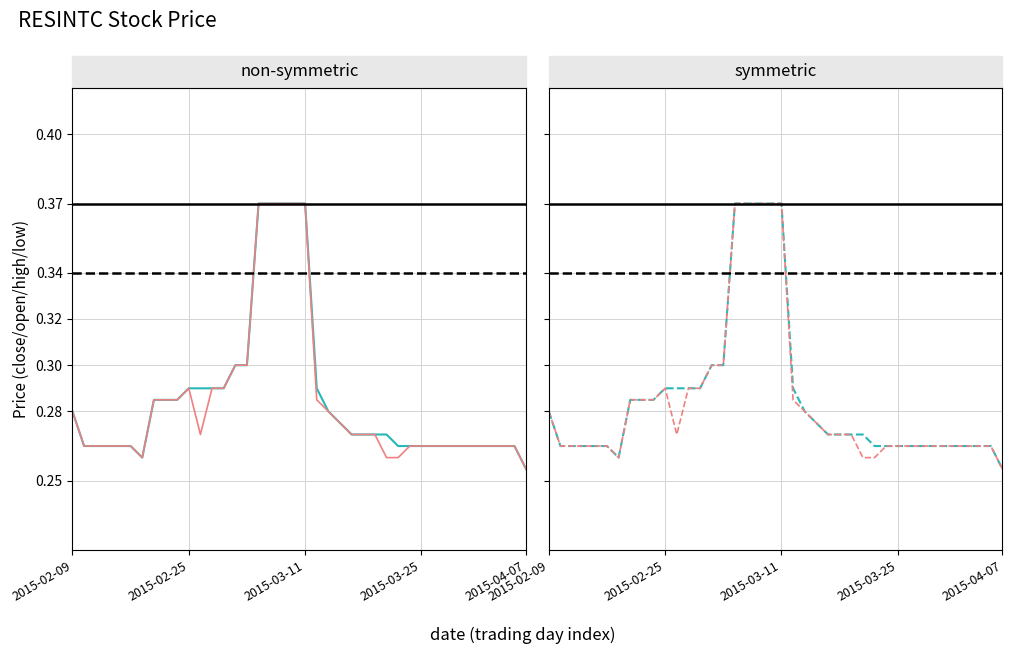

At which category does the chart reach its peak across all series?

16